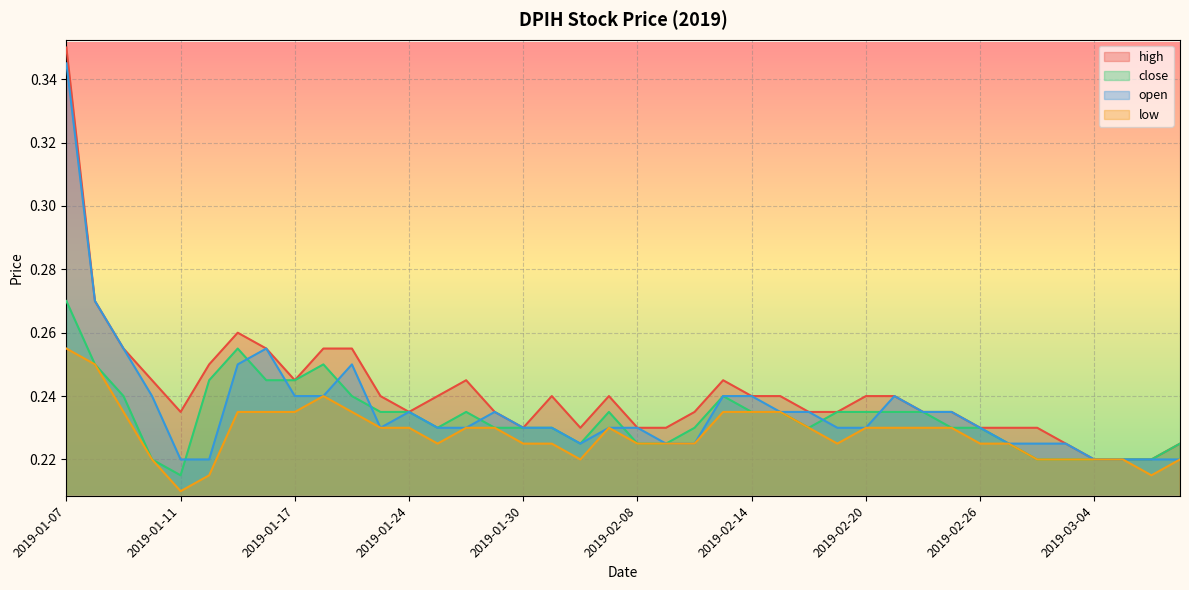

List the labels in order of high value, largest first.

2019-01-07, 2019-01-08, 2019-01-15, 2019-01-09, 2019-01-16, 2019-01-18, 2019-01-22, 2019-01-14, 2019-01-10, 2019-01-17, 2019-01-28, 2019-02-13, 2019-01-23, 2019-01-25, 2019-01-31, 2019-02-07, 2019-02-14, 2019-02-15, 2019-02-20, 2019-02-21, 2019-01-11, 2019-01-24, 2019-01-29, 2019-02-12, 2019-02-18, 2019-02-19, 2019-02-22, 2019-02-25, 2019-01-30, 2019-02-04, 2019-02-08, 2019-02-11, 2019-02-26, 2019-02-27, 2019-02-28, 2019-03-01, 2019-03-07, 2019-03-04, 2019-03-05, 2019-03-06